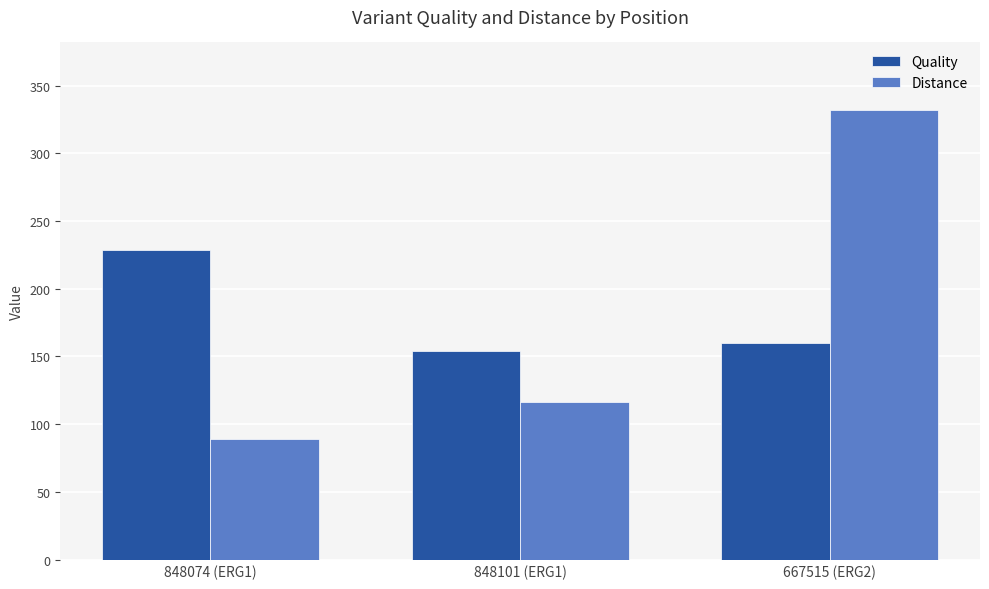

At which category is the sum across all series the highest?

667515 (ERG2)